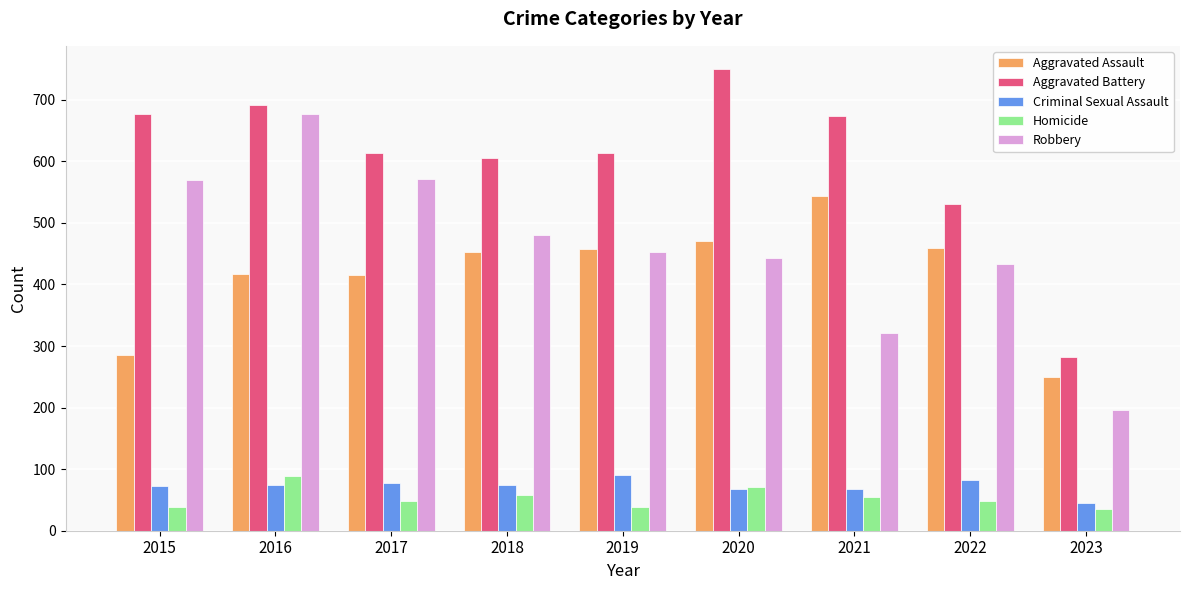

How many data points does each series have?

9